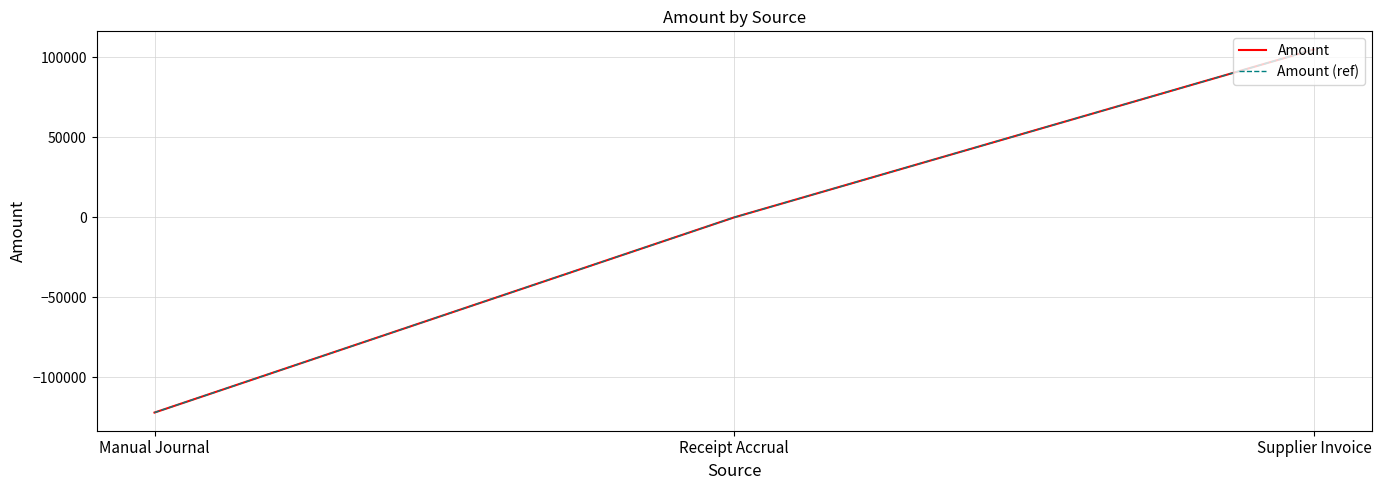

Does the chart display data point markers on the line(s)?

No